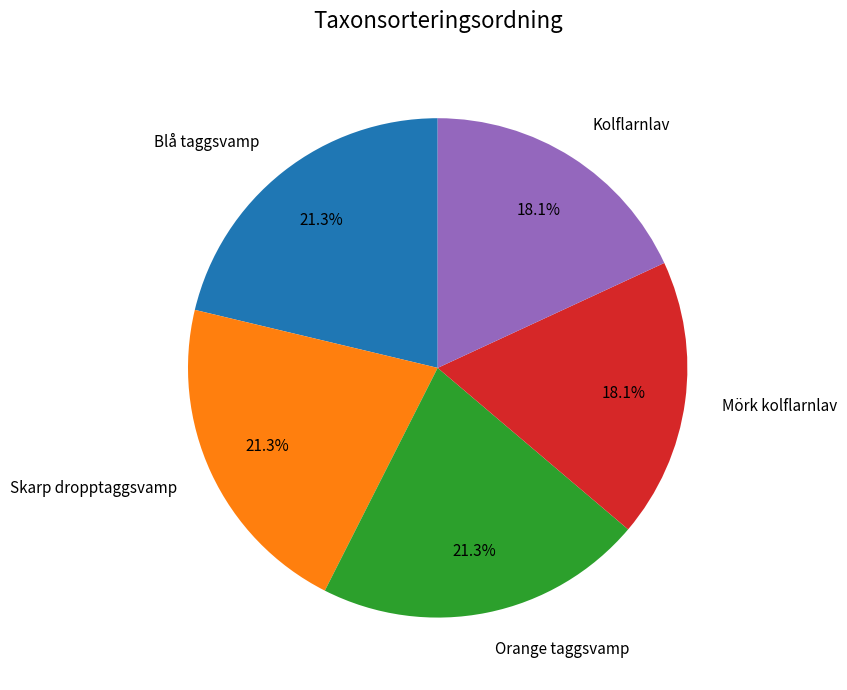

Between Skarp dropptaggsvamp and Mörk kolflarnlav, which is larger?

Skarp dropptaggsvamp